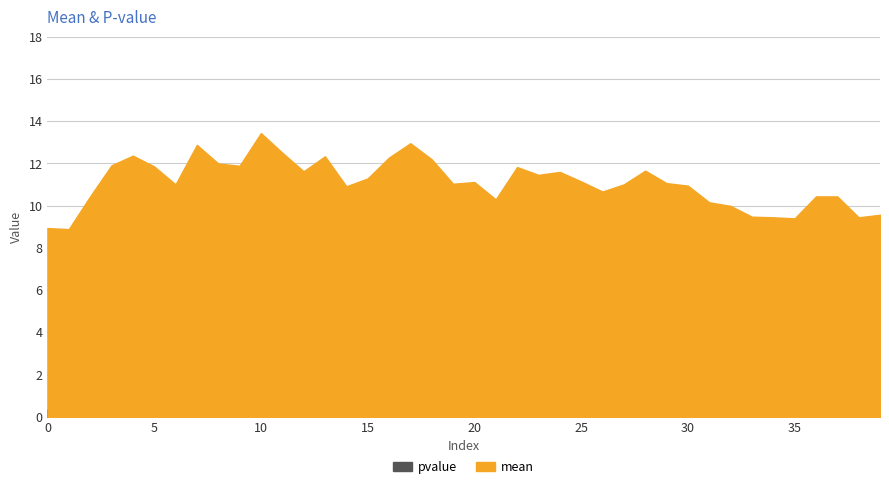

At which category does pvalue reach its first local valley?

3